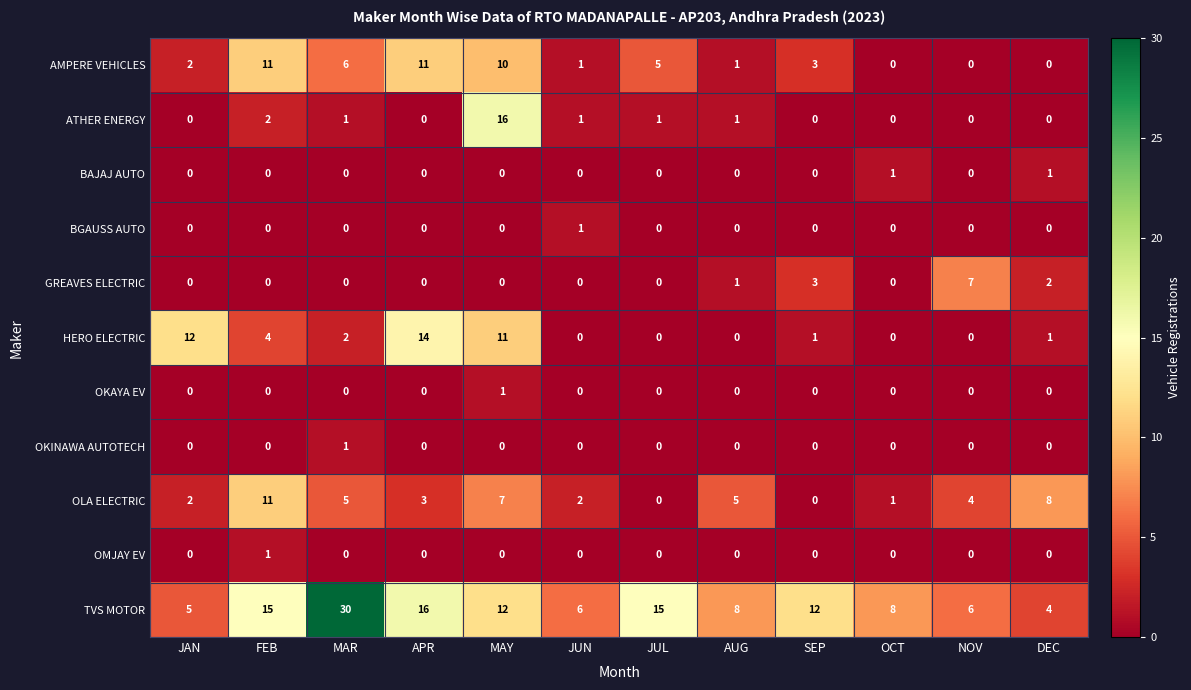

What is the maximum value shown in the chart?

30